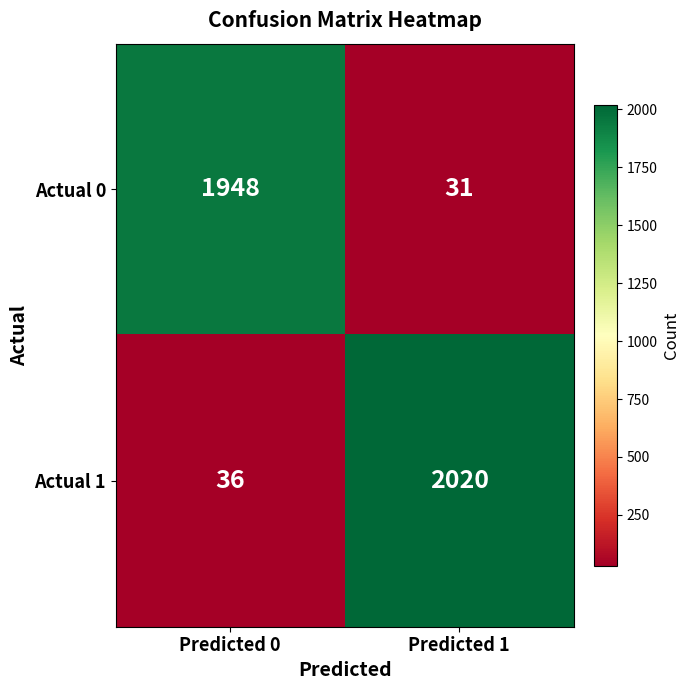

What is the total value across all series at Predicted 0?

1984